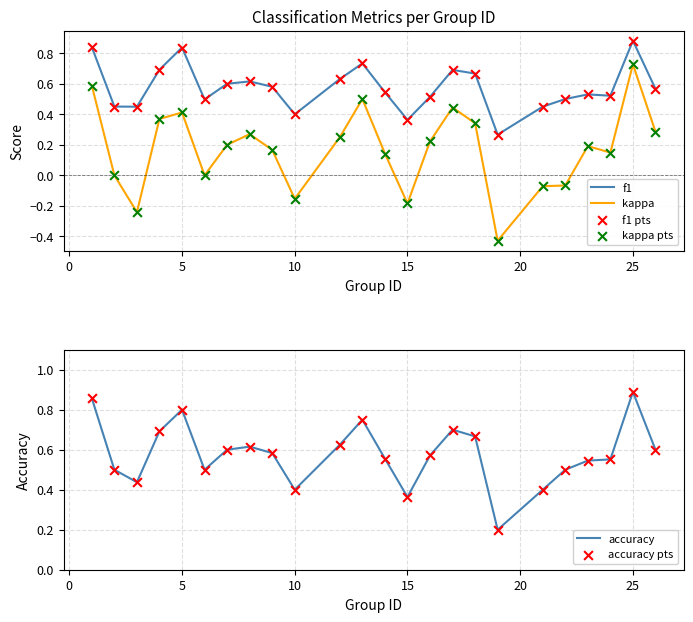

Which series reaches the maximum Y coordinate?

accuracy